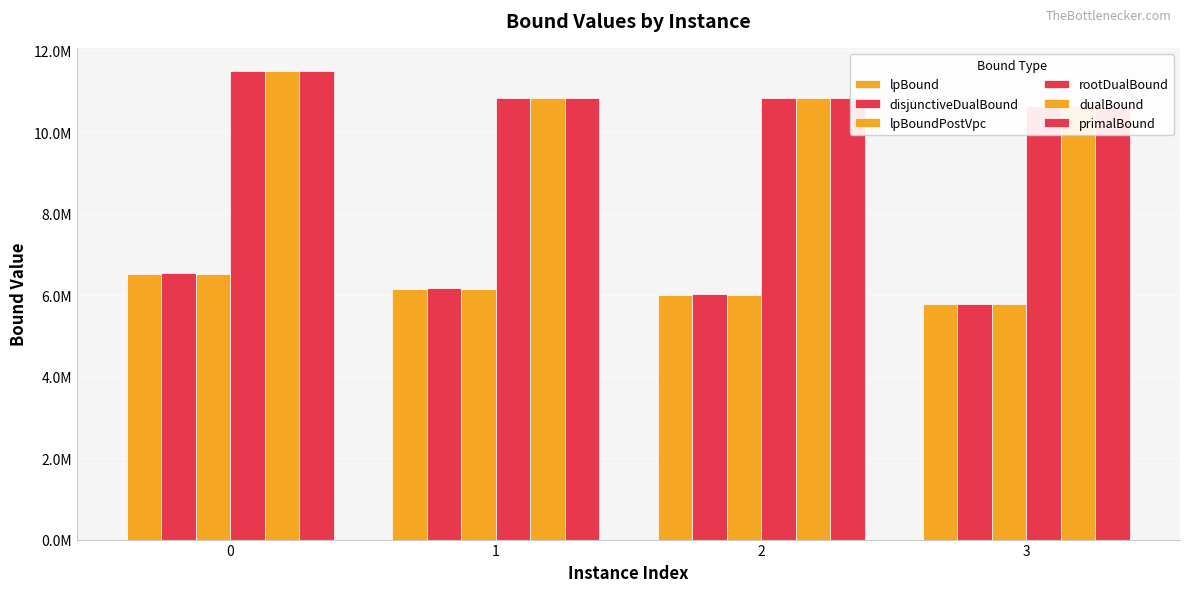

True or false: lpBoundPostVpc has a value of 1532778.2 at 2.

False